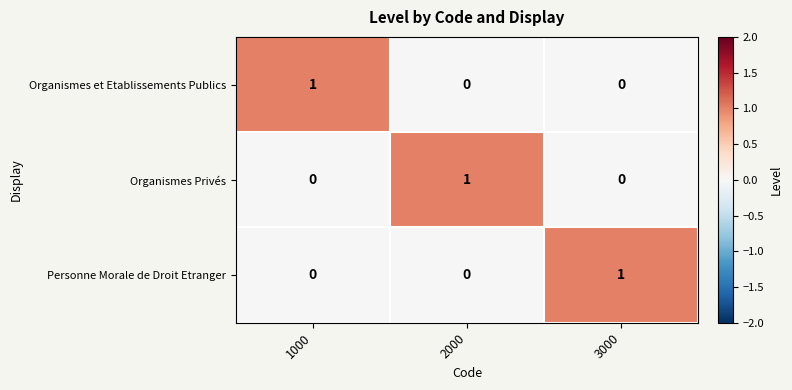

Which category has the highest value in the Personne Morale de Droit Etranger series?

3000